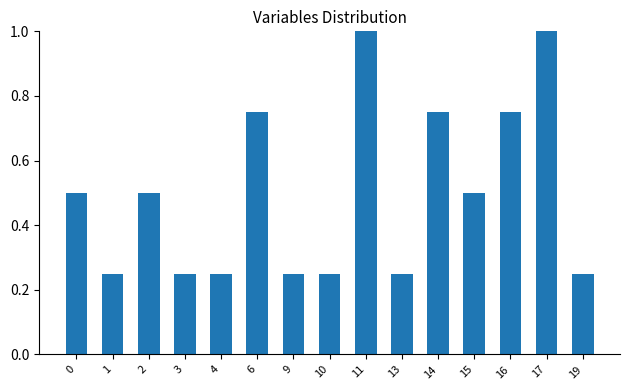

The value at 15 is 0.1. True or false?

False